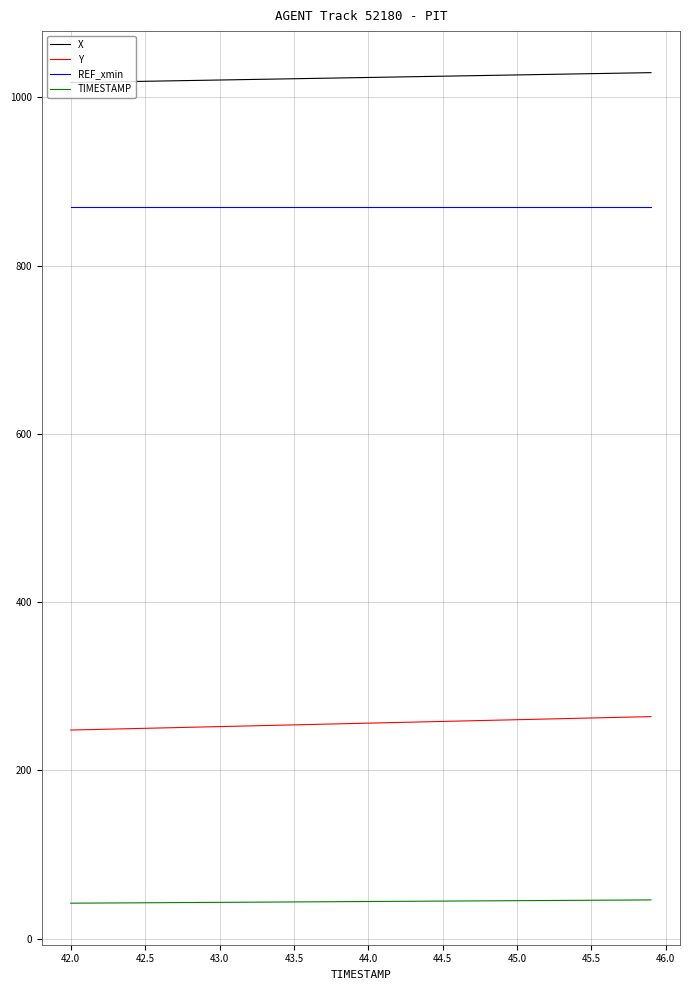

What is the minimum value shown in the chart?

42.0